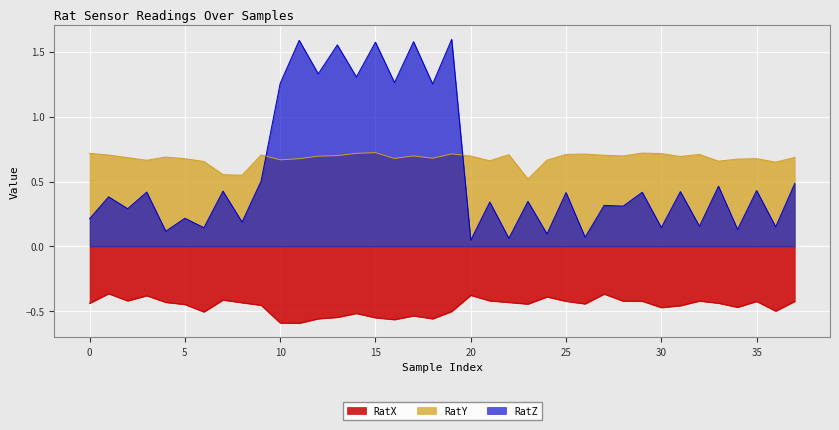

What is the average value of the RatY series?

0.7